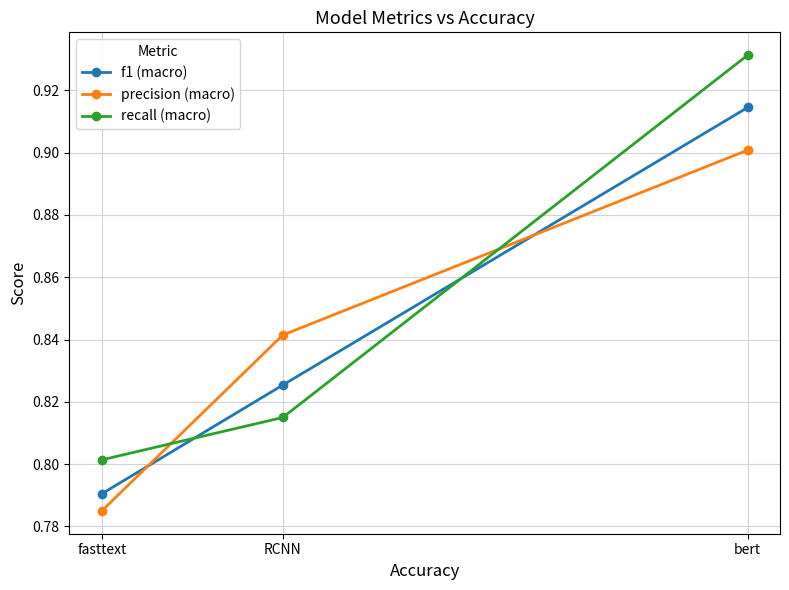

Which series has the largest total across all categories?

recall (macro)